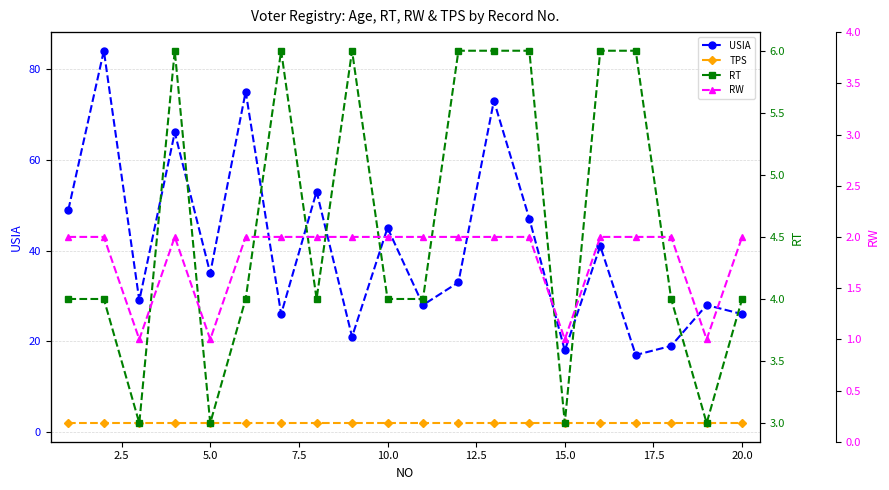

List the series in order of their peak value, highest first.

USIA, RT, TPS, RW